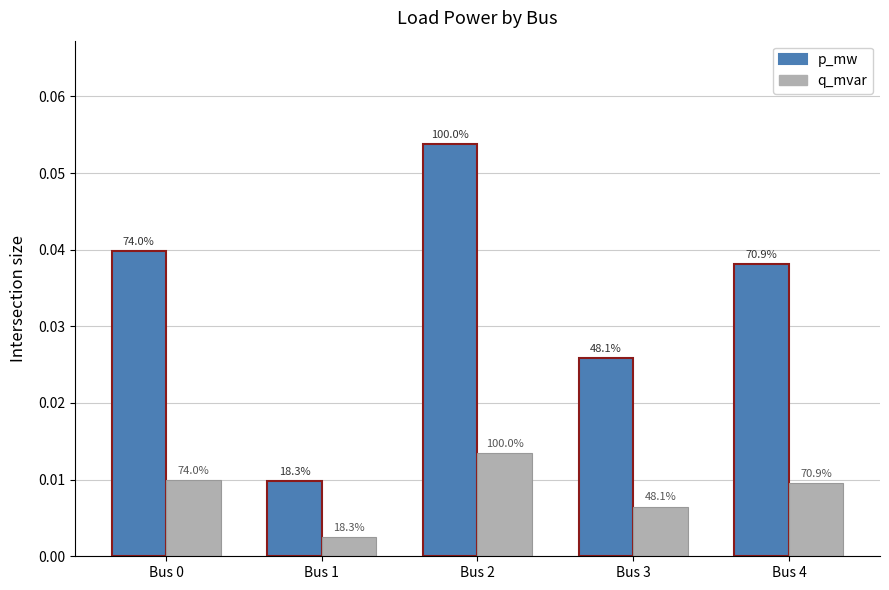

List the series in order of their peak value, lowest first.

q_mvar, p_mw